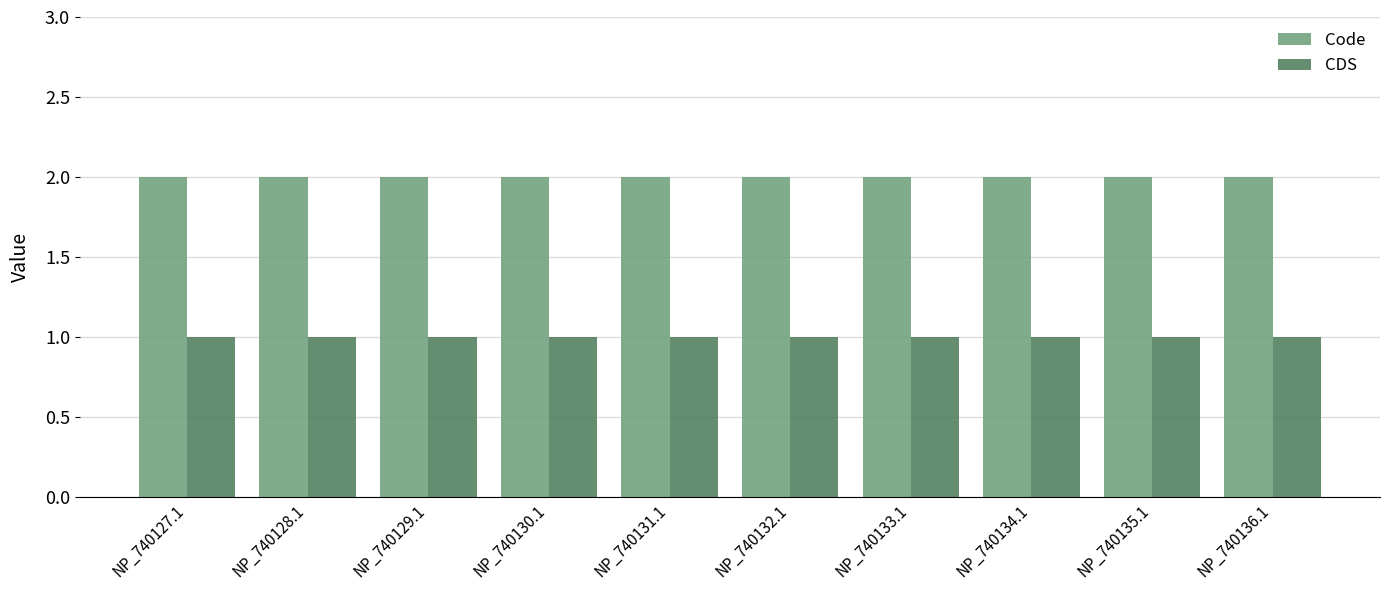

At how many categories does at least one series exceed 1?

10